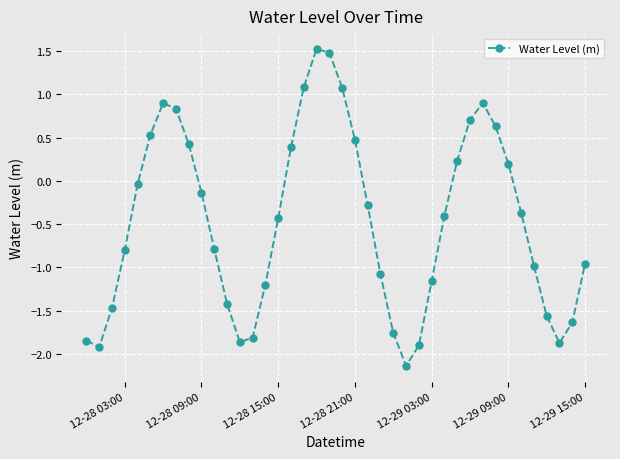

What is the smallest value displayed?

-2.1